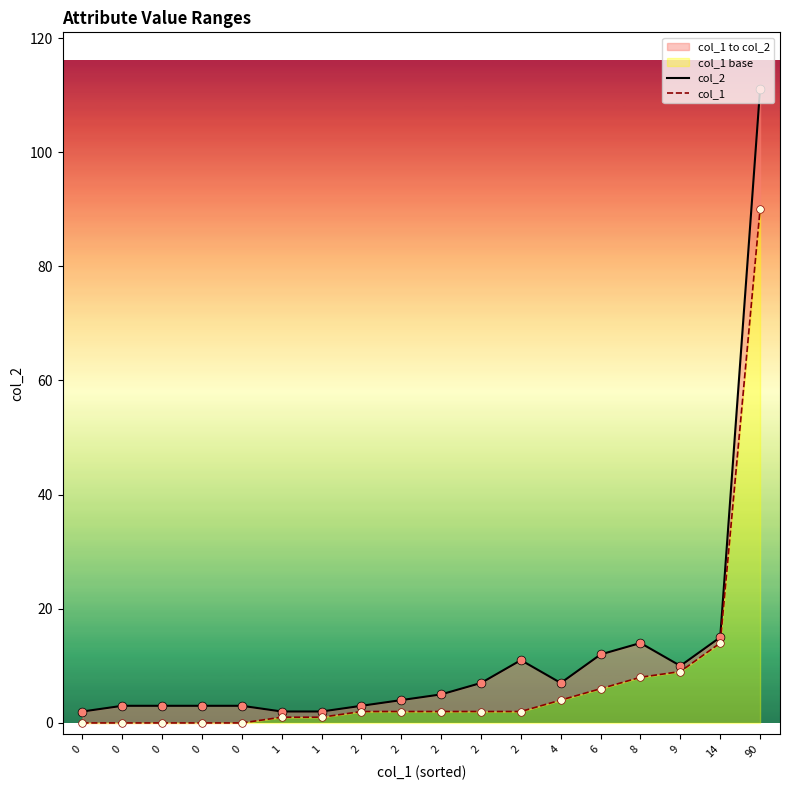

Which series reaches the maximum Y coordinate?

col_2